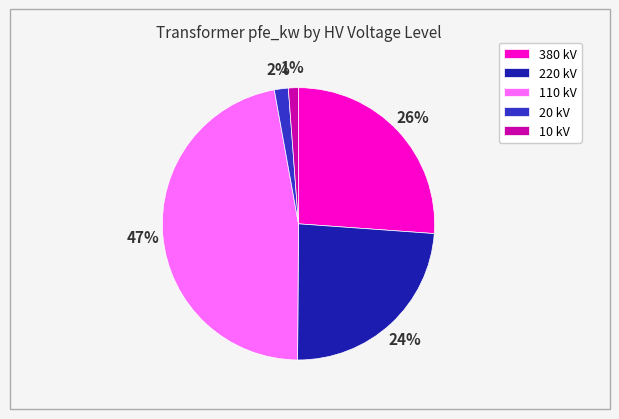

How many slices are in this pie chart?

5